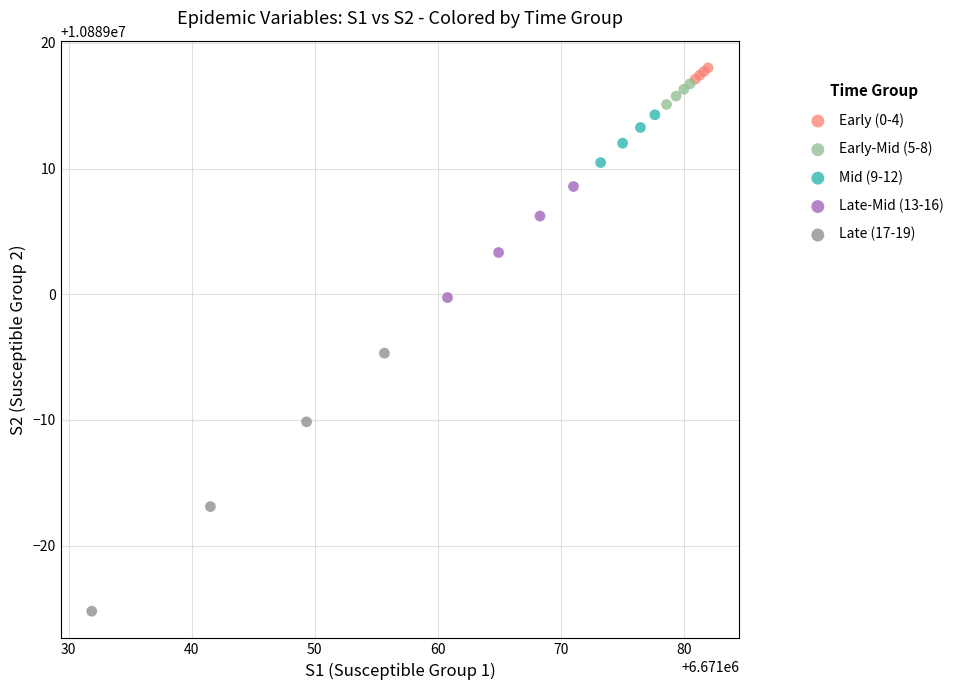

What are all the series names shown in the legend?

Early (0-4), Early-Mid (5-8), Mid (9-12), Late-Mid (13-16), Late (17-19)